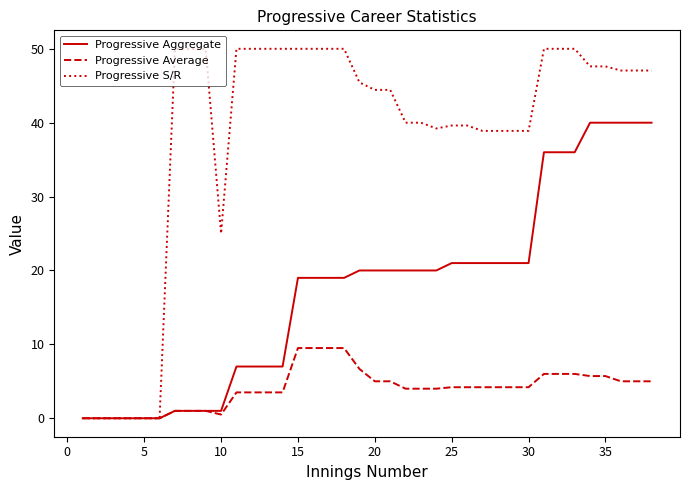

List the series in order of their overall mean, highest first.

Progressive S/R, Progressive Aggregate, Progressive Average